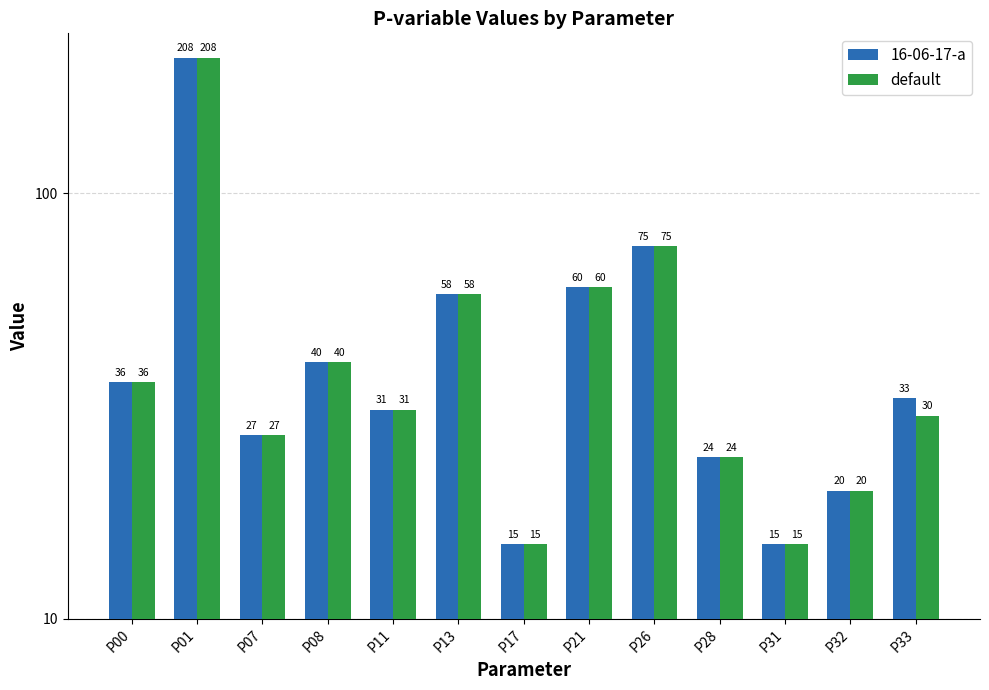

What is the value of the 16-06-17-a bar at the 13th from the left?

33